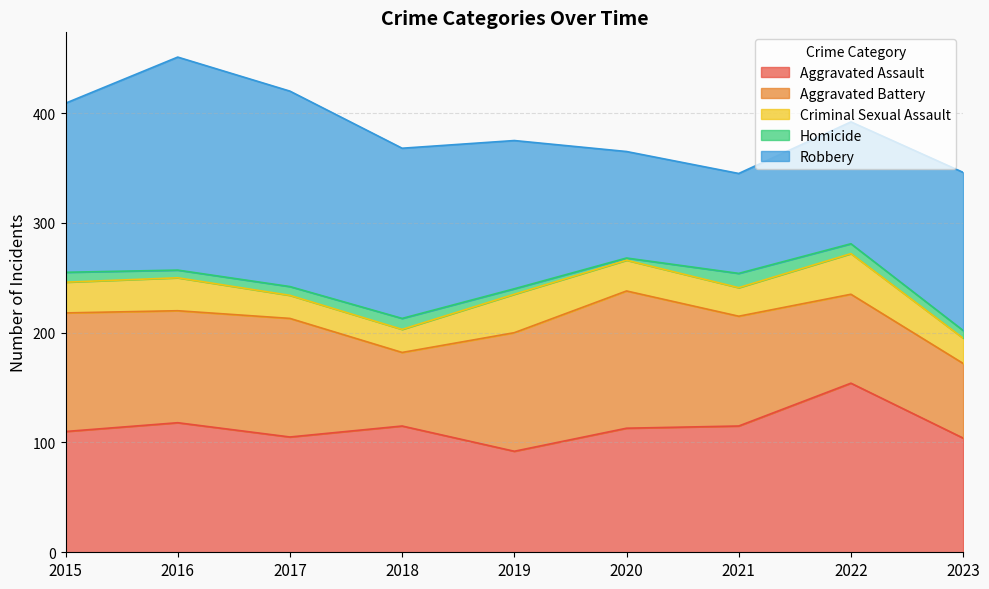

Which series has the largest range (max minus min)?

Robbery